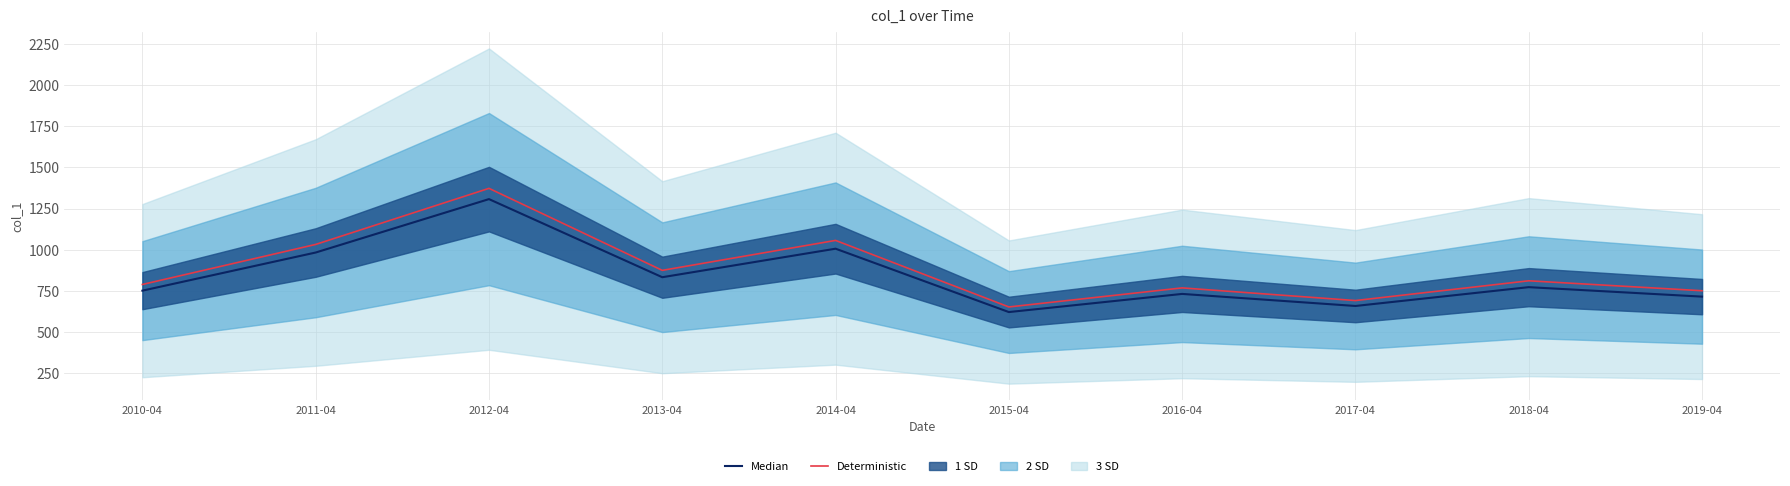

The Median series shows 509.3 at 2012-04. True or false?

False